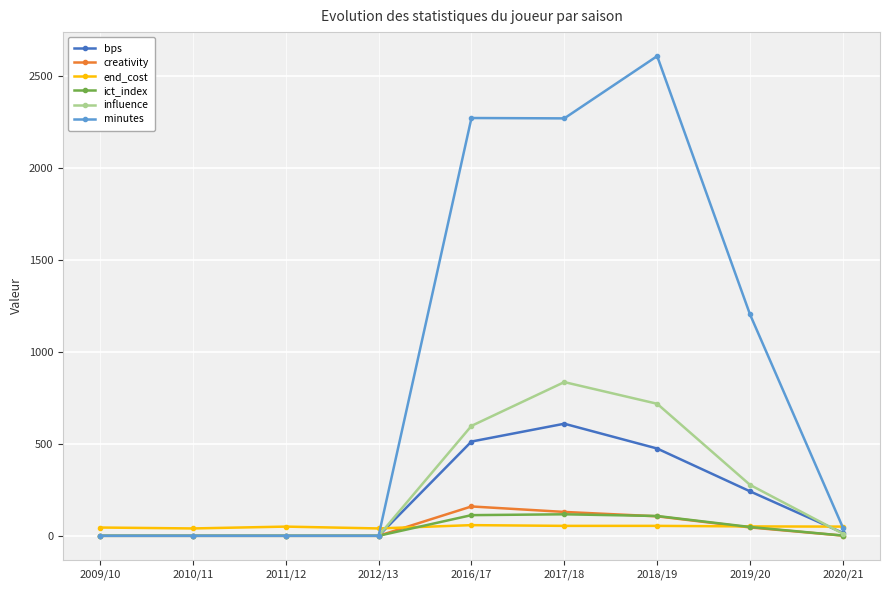

Is it true that influence equals 425.1 at 2019/20?

False